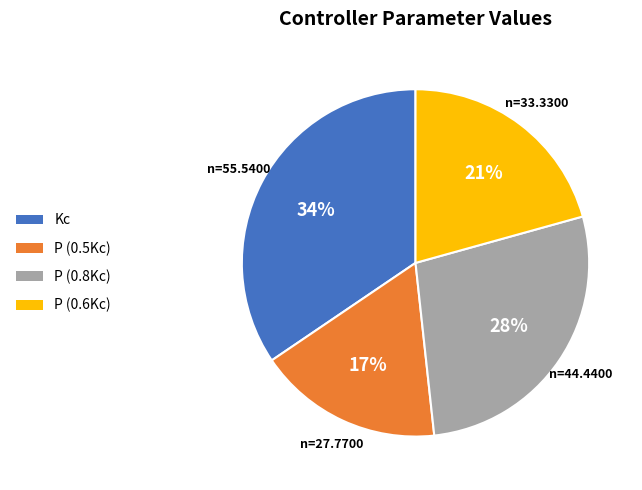

Between Kc and P (0.8Kc), which is larger?

Kc